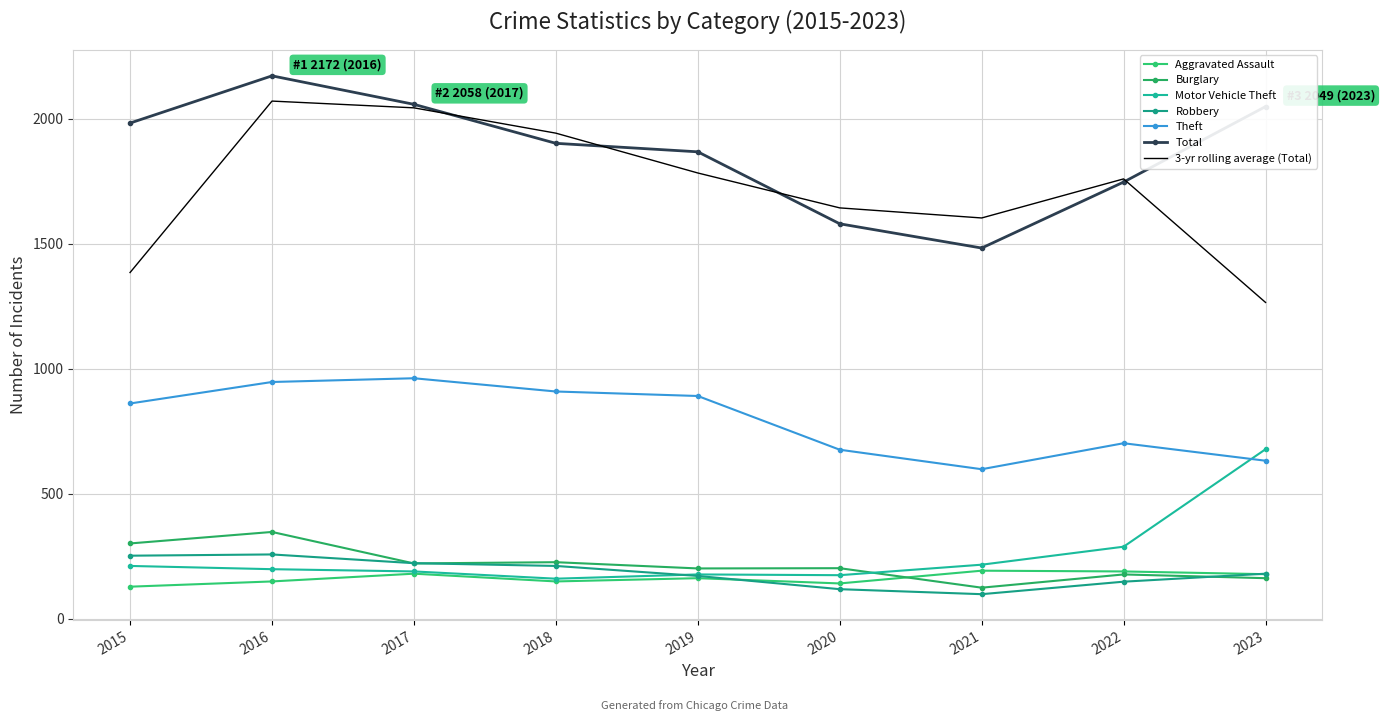

Reading left to right, extract all data points from this chart.

Aggravated Assault: 128	149	180	149	162	141	192	189	178
Burglary: 301	347	221	226	201	202	124	177	162
Motor Vehicle Theft: 211	198	189	160	177	174	216	288	678
Robbery: 252	257	222	211	171	118	98	148	180
Theft: 861	947	962	909	891	676	598	702	632
Total: 1983	2172	2058	1902	1868	1580	1483	1747	2049